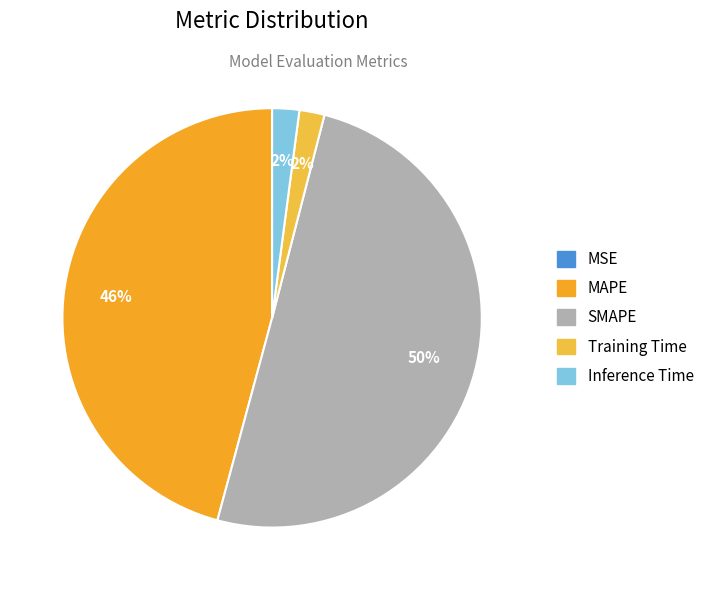

Does any single category account for the majority?

Yes